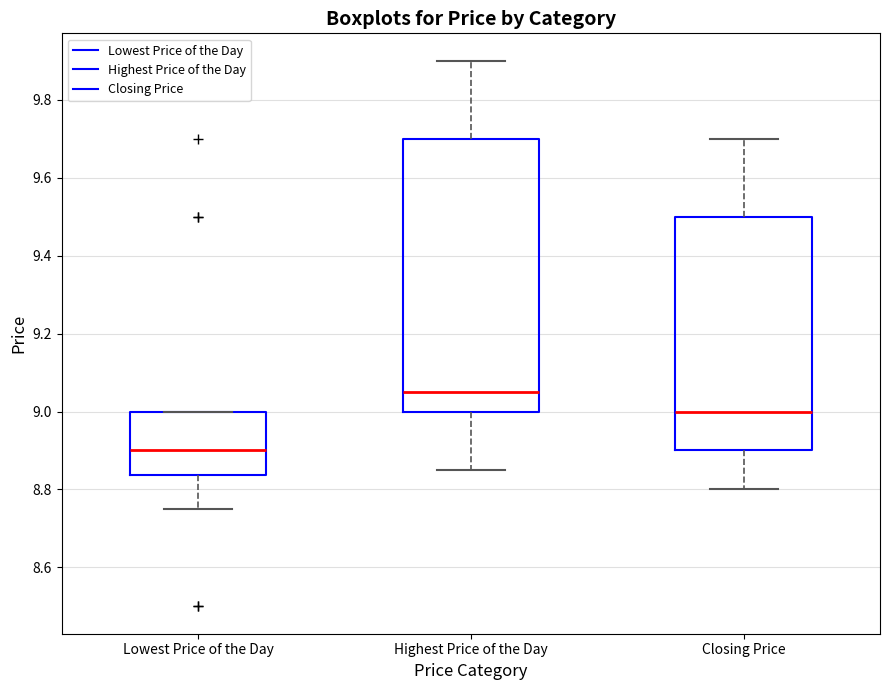

Which box has the highest median line?

Highest Price of the Day